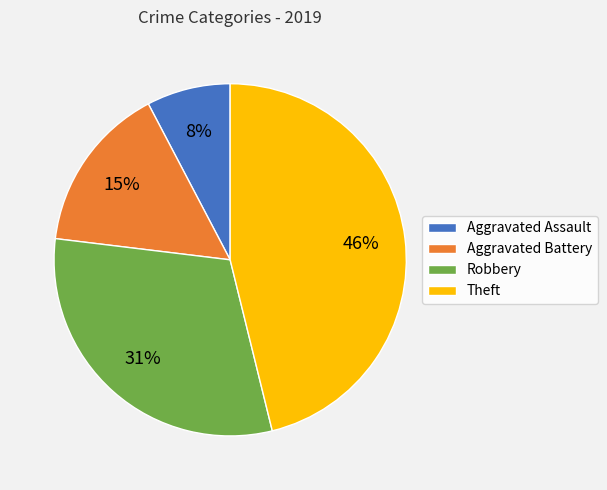

To the nearest percent, what portion does Aggravated Battery represent?

15%